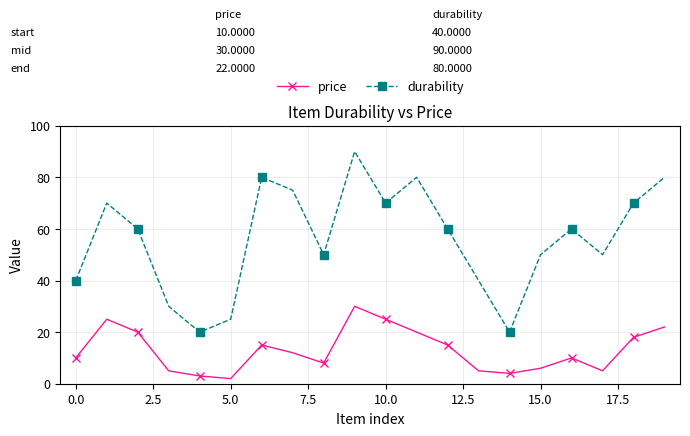

What is the value of the durability point at the 16th from the left?

50